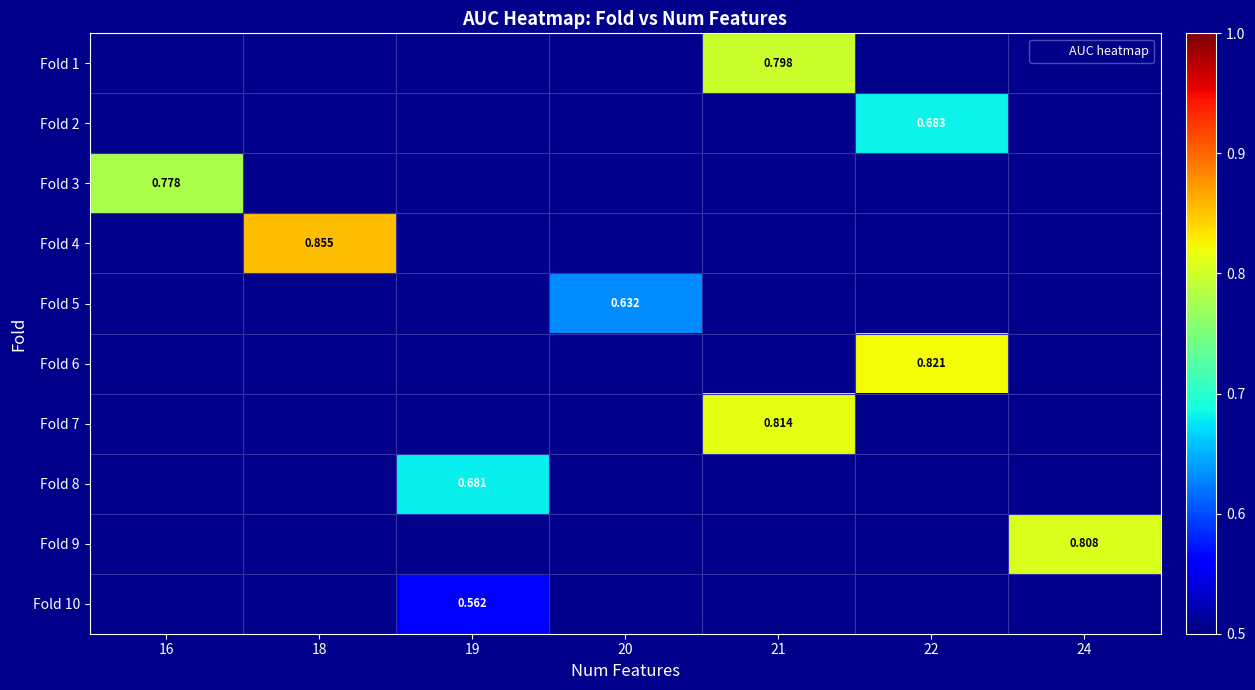

What is the smallest value displayed?

0.6